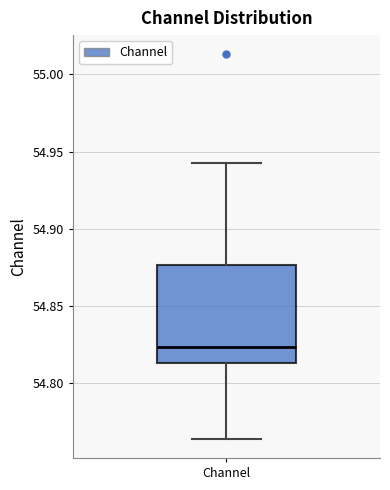

Transcribe this box plot: give where the median line is, the range the box spans, and where the two whiskers end, as read against the y-axis. The values are not printed on the chart, so give them approximately, as read against the axis.

median 54.825, box 54.815 to 54.875, whiskers 54.765 to 54.945